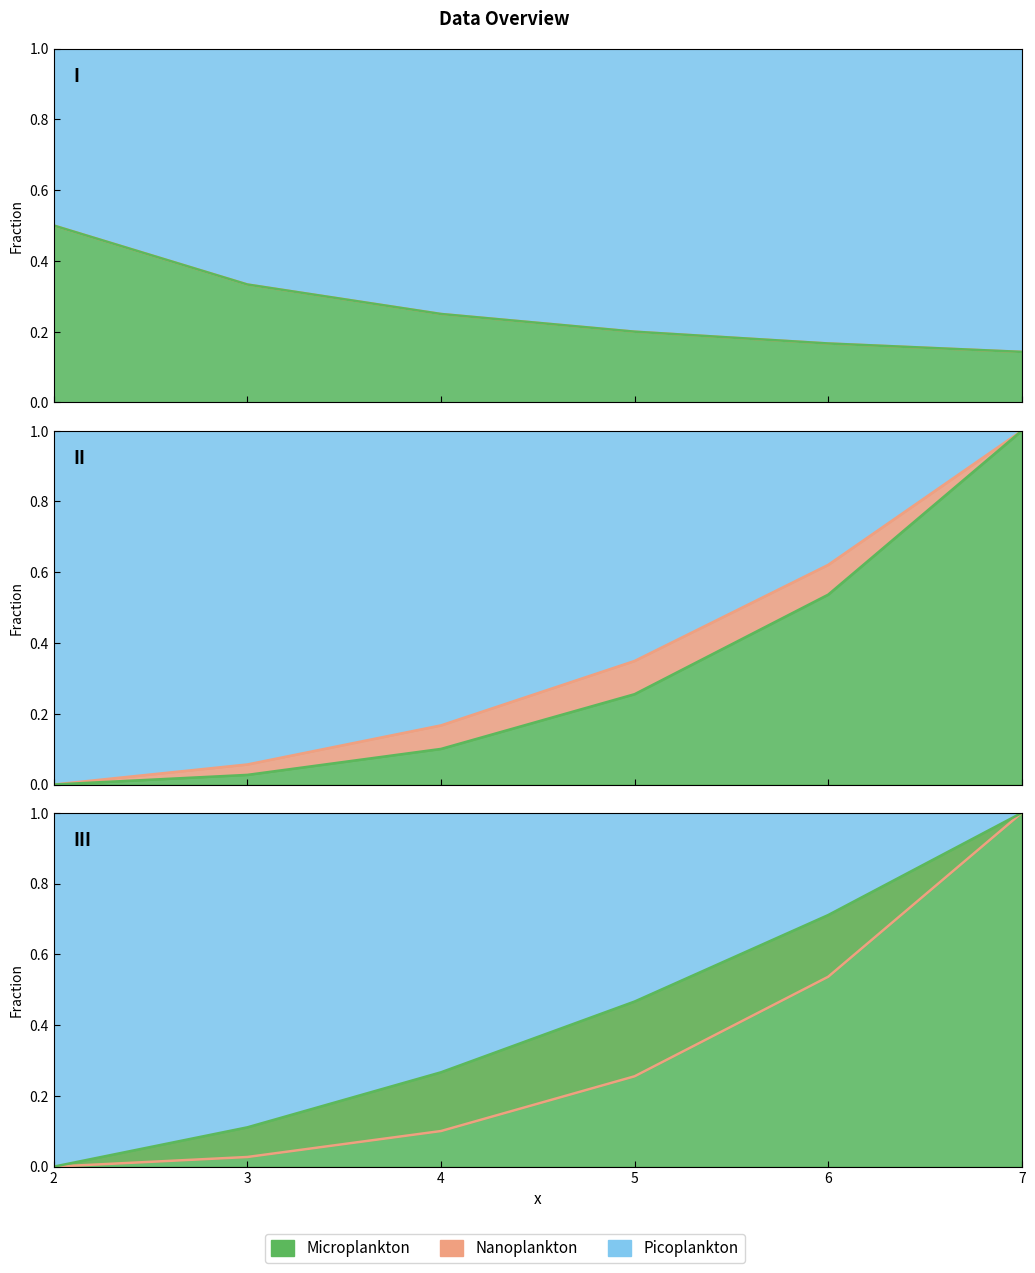

Which series changed the most between 3 and 6?

D